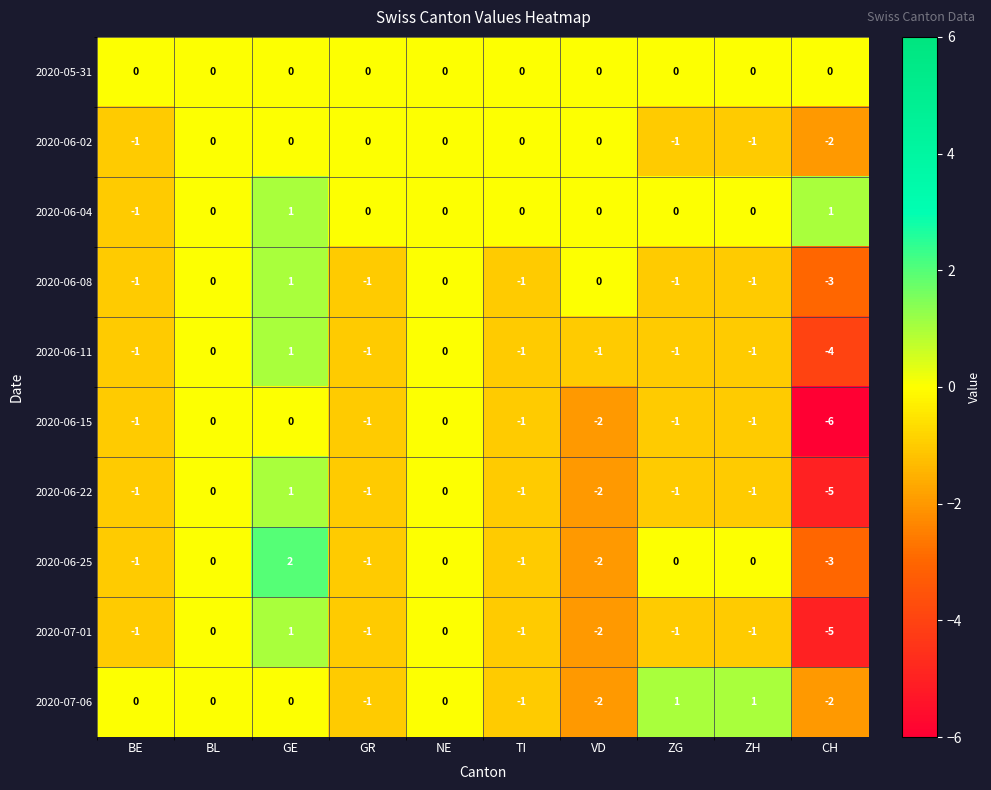

What is the sum of all 2020-06-08 values?

-7